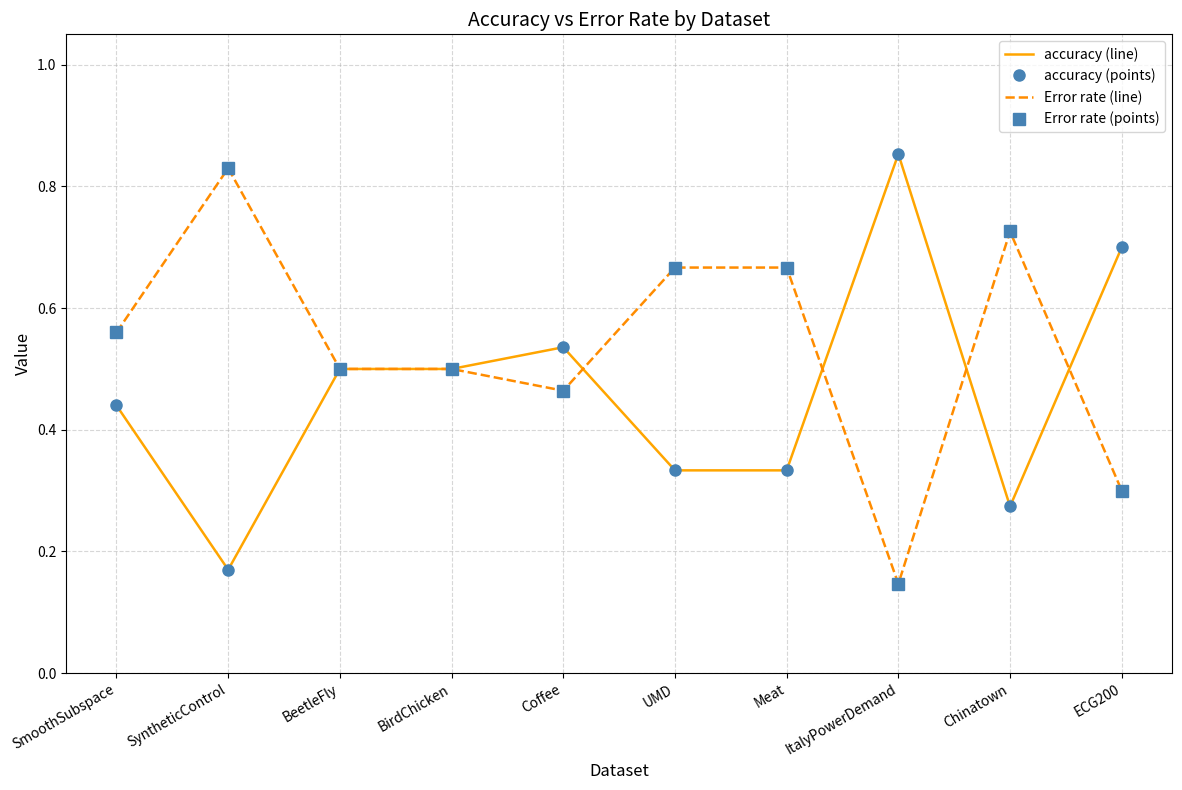

What is the difference between the maximum and minimum values in the accuracy (points) series?

0.7